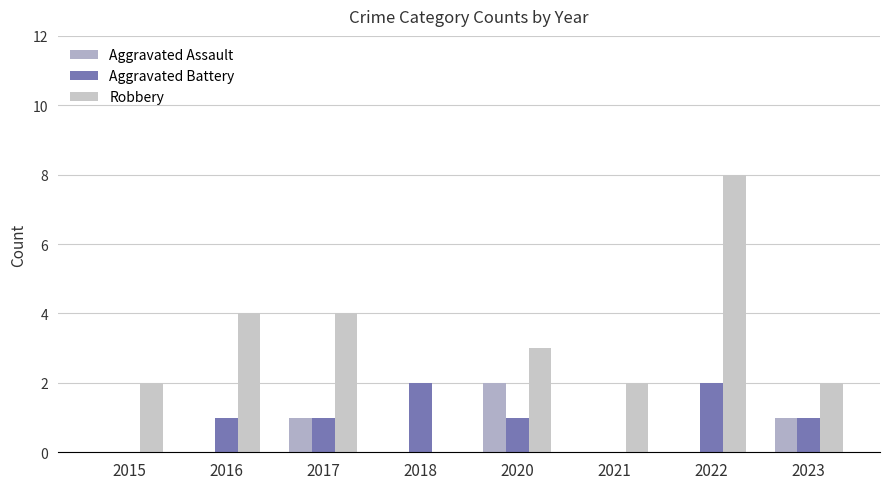

The Aggravated Assault series shows 0 at 2016. True or false?

True